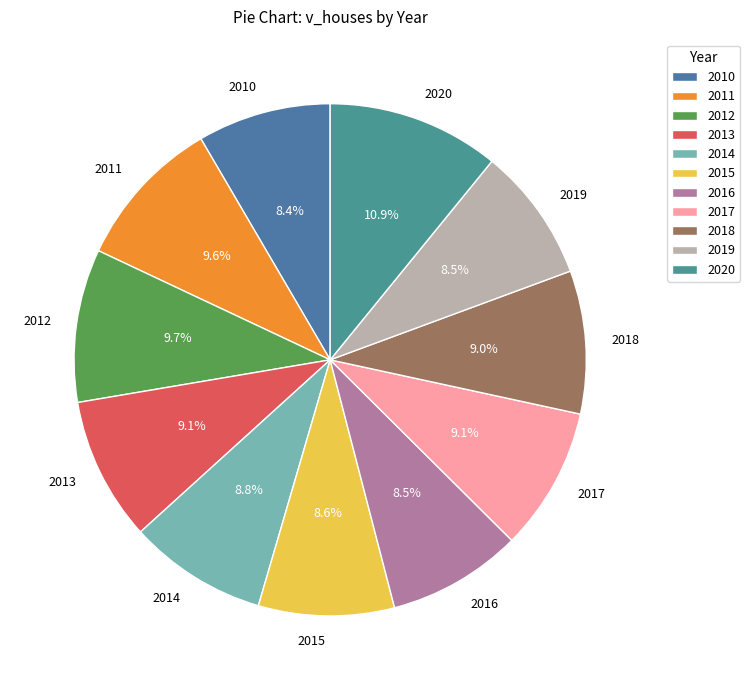

How many segments does this pie chart have?

11